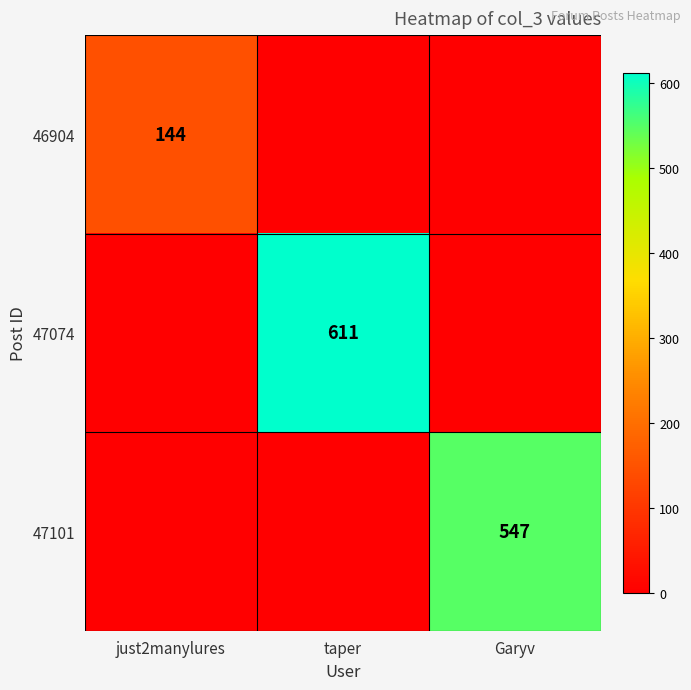

Which category has the lowest value across all series?

taper